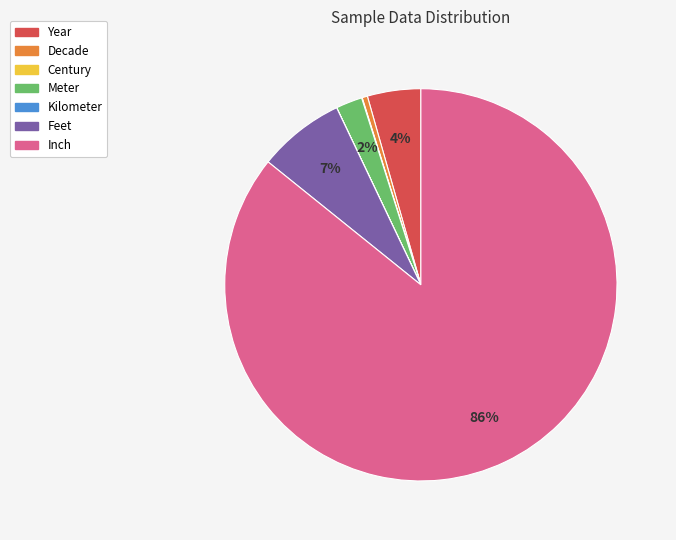

What is the ratio of the value at Meter to the value at Feet?

0.3